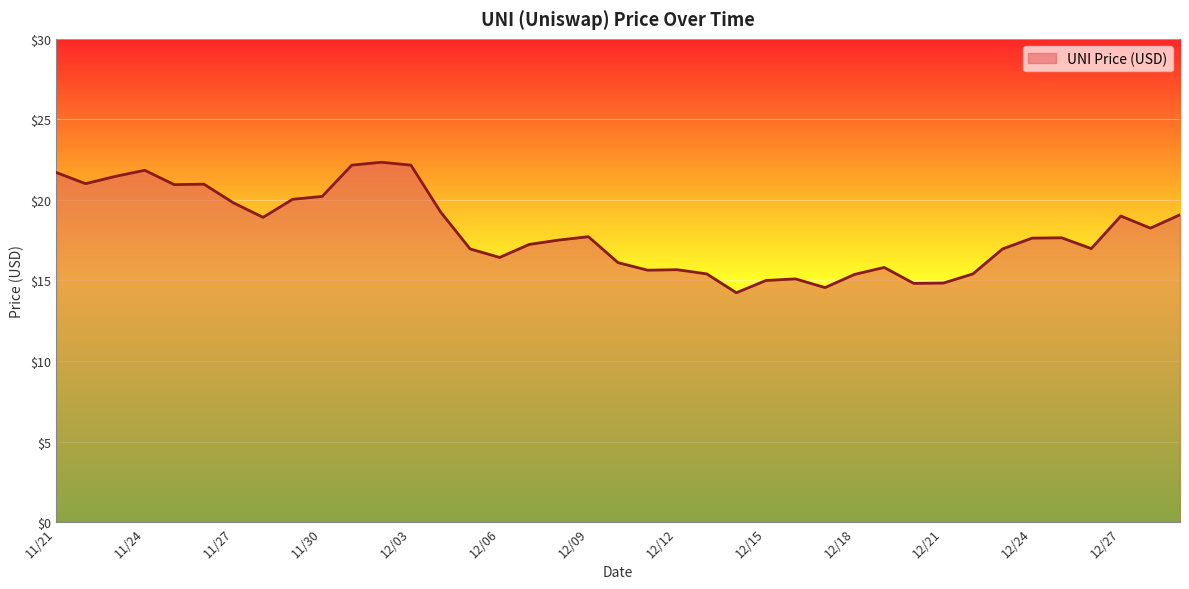

What is the maximum value shown in the chart?

22.3